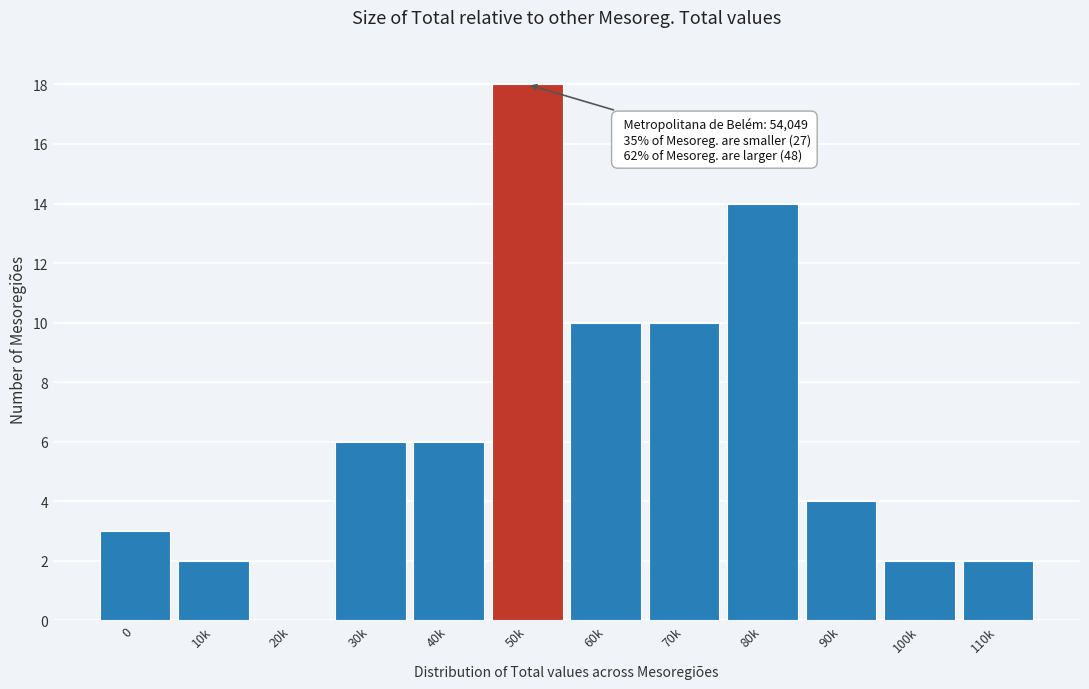

Reading right to left, extract all data points from this chart.

110k=2	100k=2	90k=4	80k=14	70k=10	60k=10	50k=18	40k=6	30k=6	20k=0	10k=2	0=3